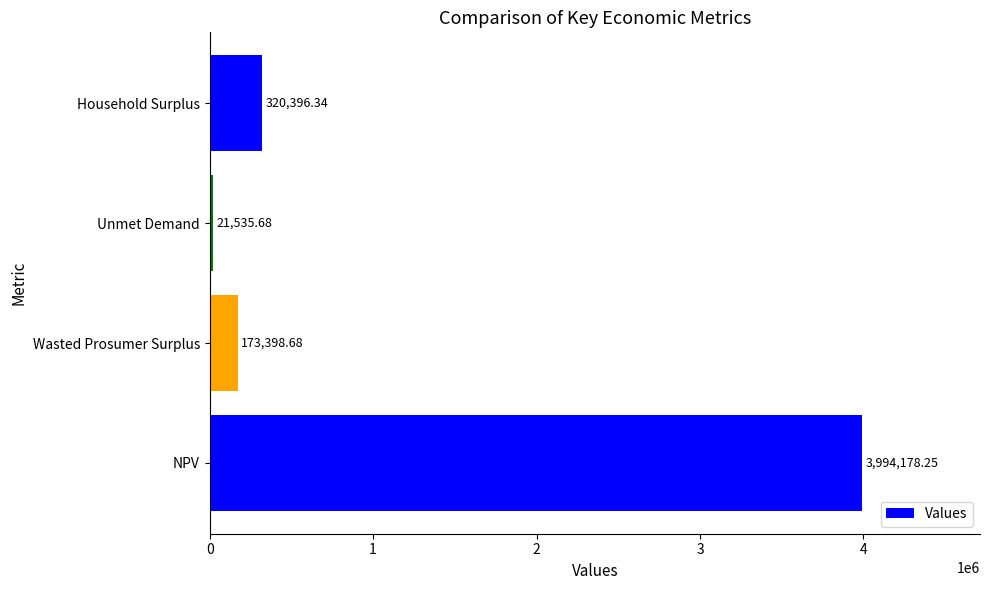

What is the greatest value displayed?

3994178.3